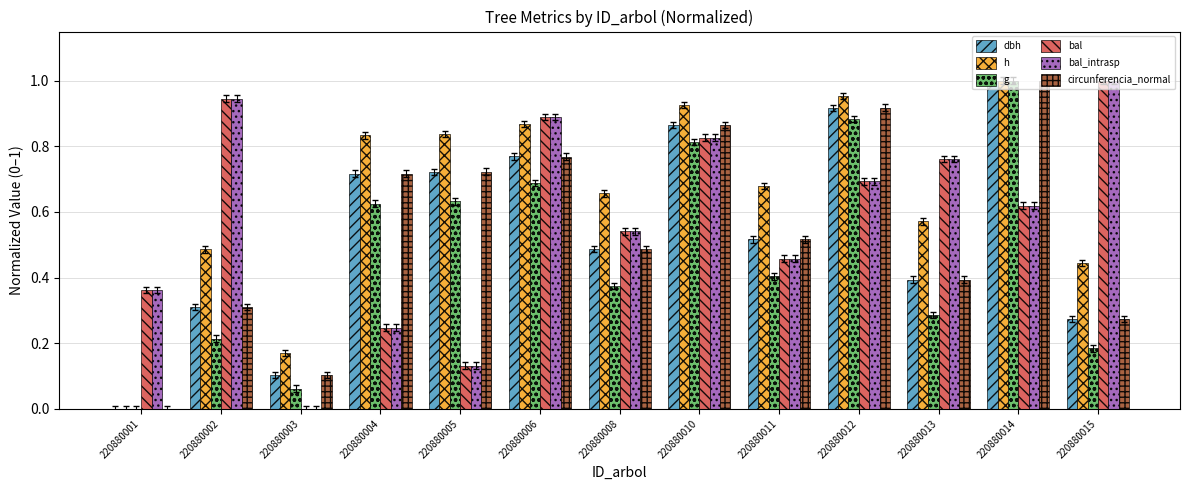

At which label does g reach its peak?

220880014